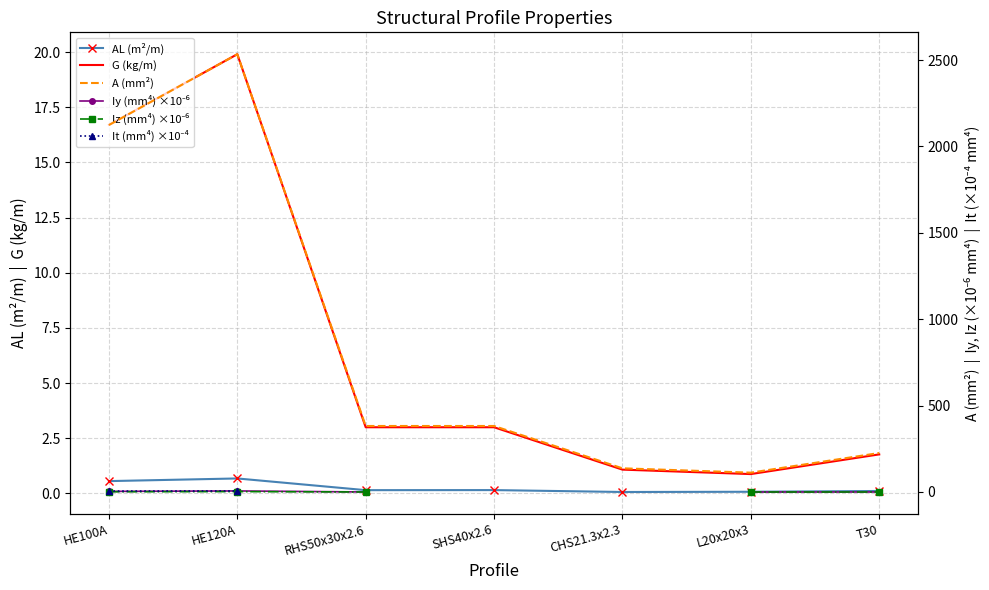

What is the label of the 2nd point from the right?

L20x20x3